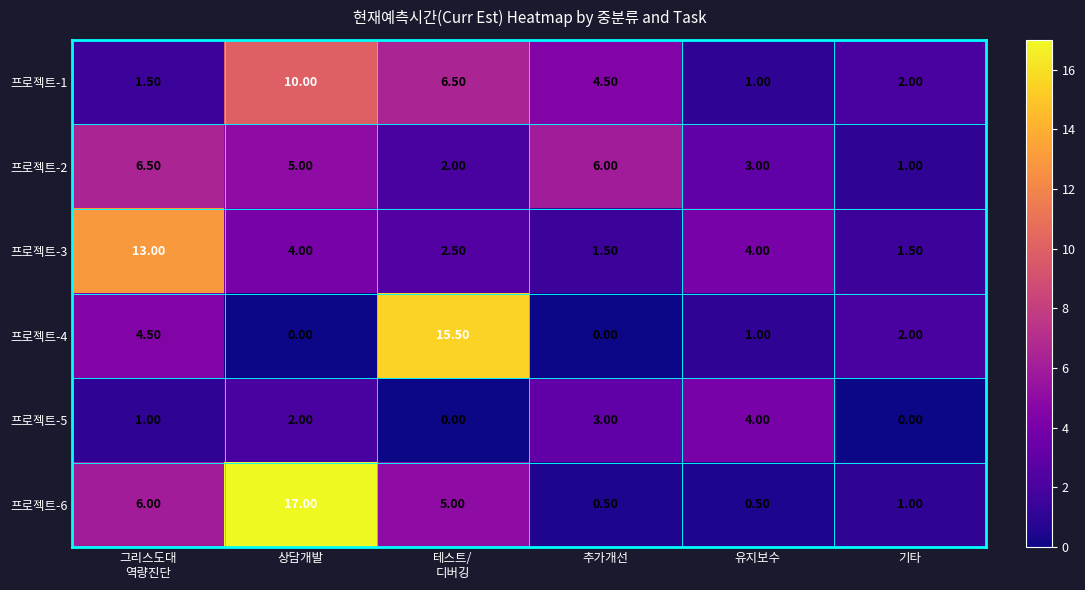

What is the difference between the second highest and second lowest values in the 프로젝트-3 series?

2.5